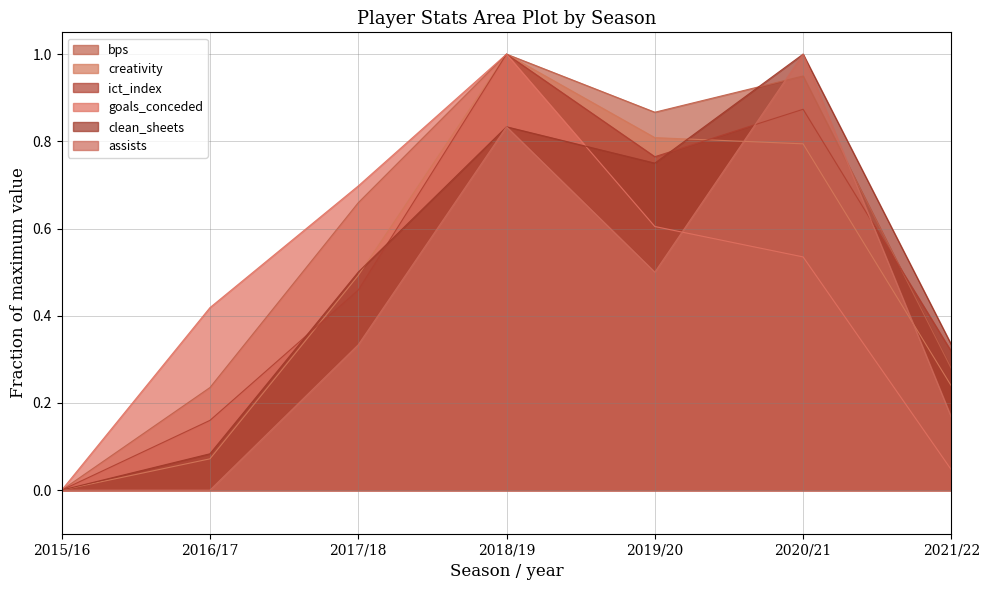

What is the highest value of the goals_conceded series?

1.0